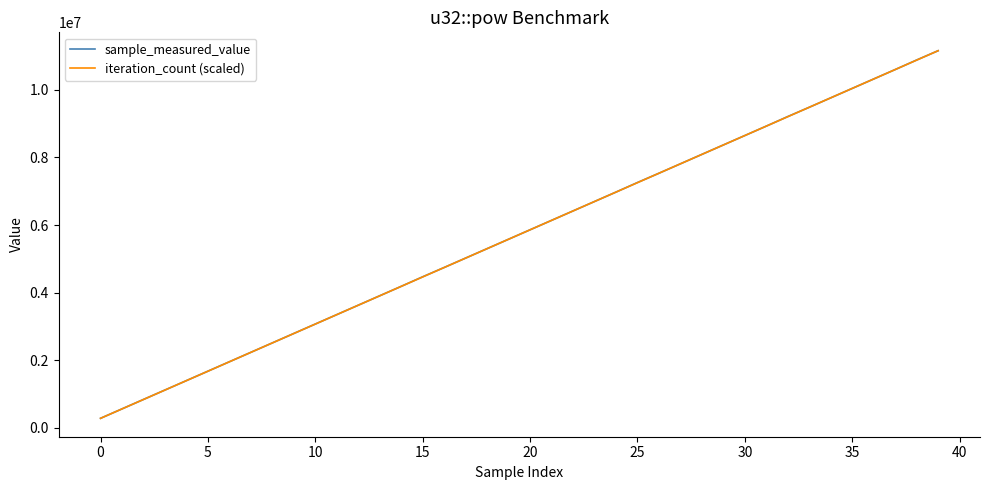

What is the minimum value for sample_measured_value?

279963.0